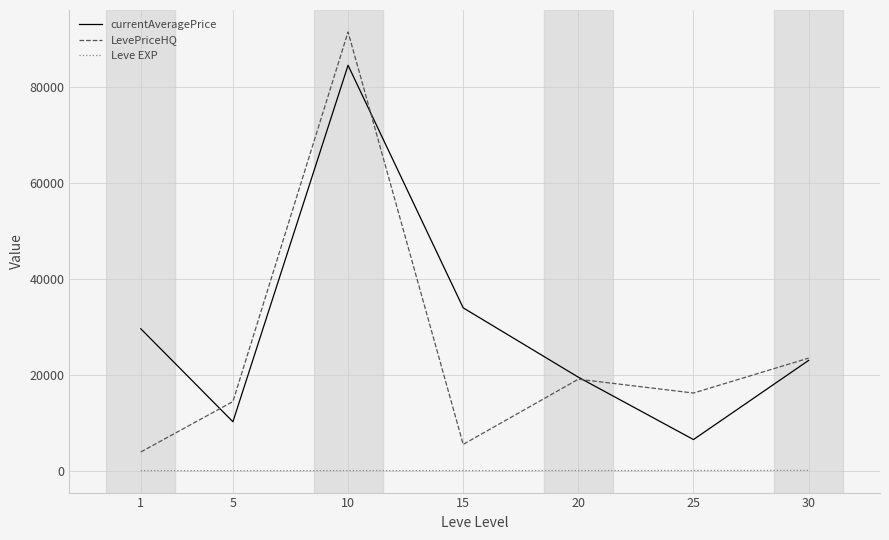

What is the greatest value displayed?

91503.0